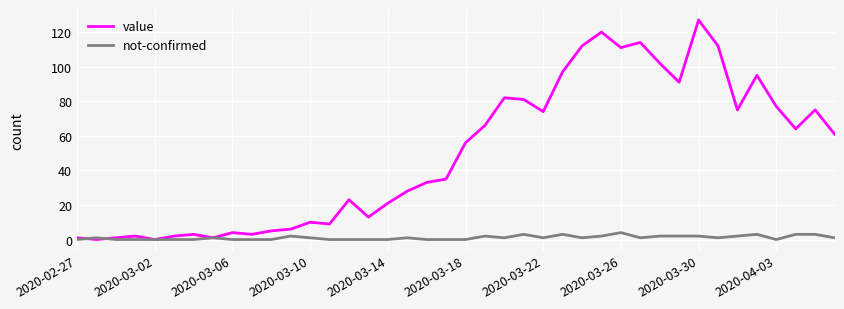

What is the greatest value displayed?

127